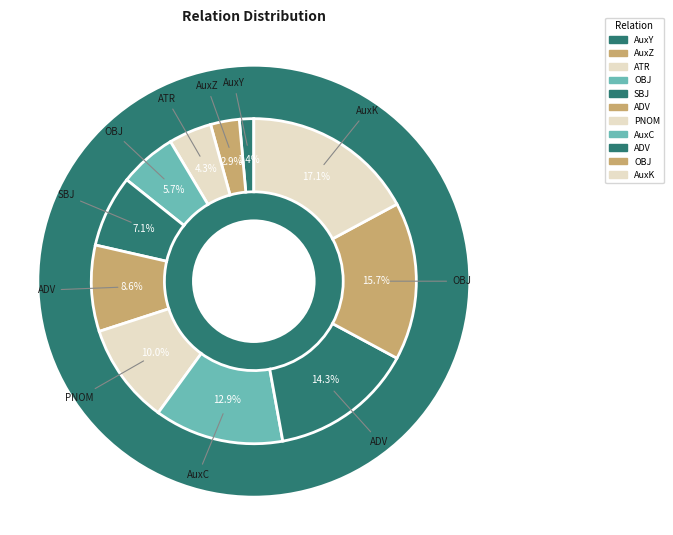

Is it true that ADV is 24% of the pie?

False